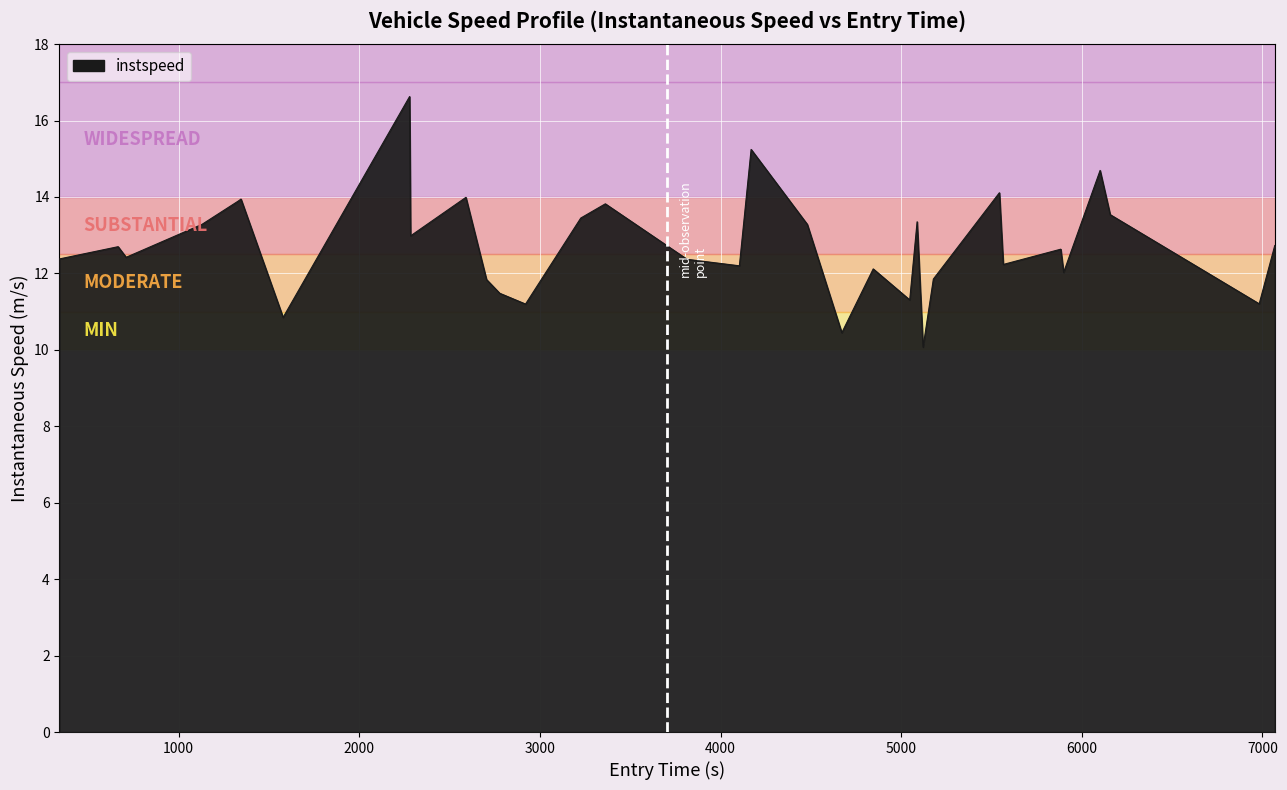

What is the minimum value shown in the chart?

10.1